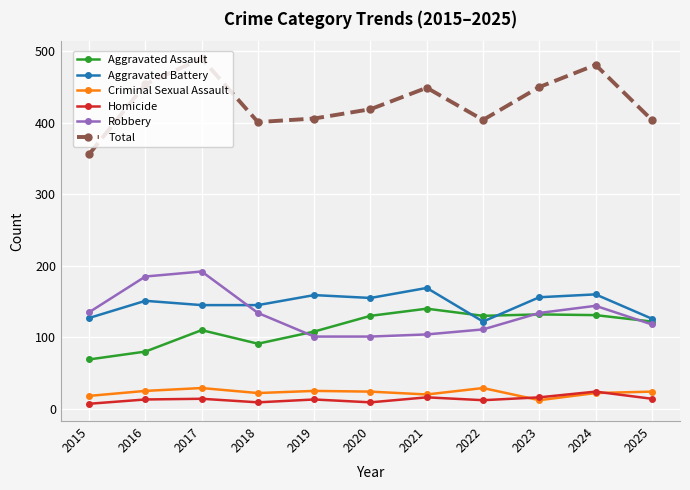

True or false: Homicide and Aggravated Battery cross at least once.

False